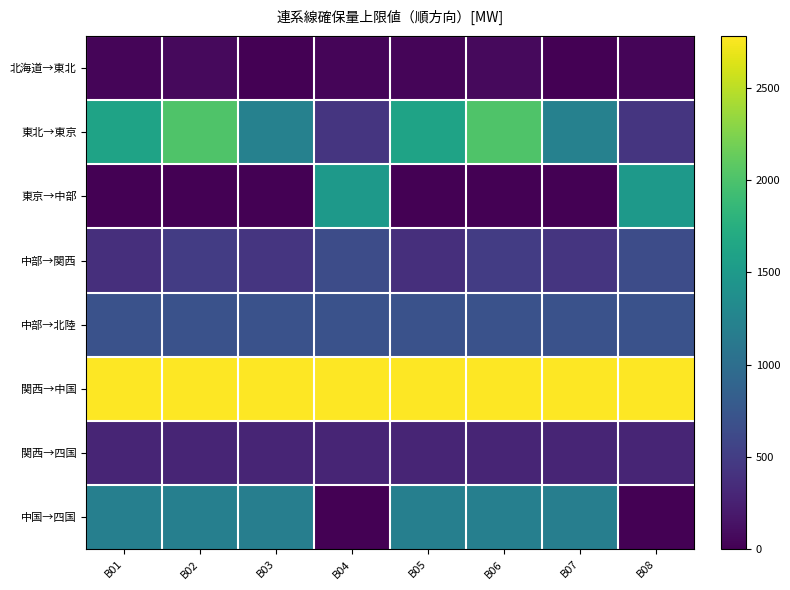

Reading left to right, extract all data points from this chart.

北海道→東北: B01=34.8	B02=73.7	B03=0.0	B04=38.7	B05=34.8	B06=73.7	B07=0.0	B08=38.7
東北→東京: B01=1614.9	B02=2010.1	B03=1220.1	B04=425.6	B05=1614.9	B06=2010.1	B07=1220.1	B08=425.6
東京→中部: B01=0.0	B02=0.0	B03=0.0	B04=1500.0	B05=0.0	B06=0.0	B07=0.0	B08=1500.0
中部→関西: B01=372.0	B02=494.6	B03=430.4	B04=650.0	B05=372.0	B06=494.6	B07=430.4	B08=650.0
中部→北陸: B01=700.0	B02=700.0	B03=700.0	B04=700.0	B05=700.0	B06=700.0	B07=700.0	B08=700.0
関西→中国: B01=2780.0	B02=2780.0	B03=2780.0	B04=2780.0	B05=2780.0	B06=2780.0	B07=2780.0	B08=2780.0
関西→四国: B01=286.0	B02=286.0	B03=286.0	B04=286.0	B05=286.0	B06=286.0	B07=286.0	B08=286.0
中国→四国: B01=1200.0	B02=1200.0	B03=1190.0	B04=0.0	B05=1200.0	B06=1200.0	B07=1190.0	B08=0.0